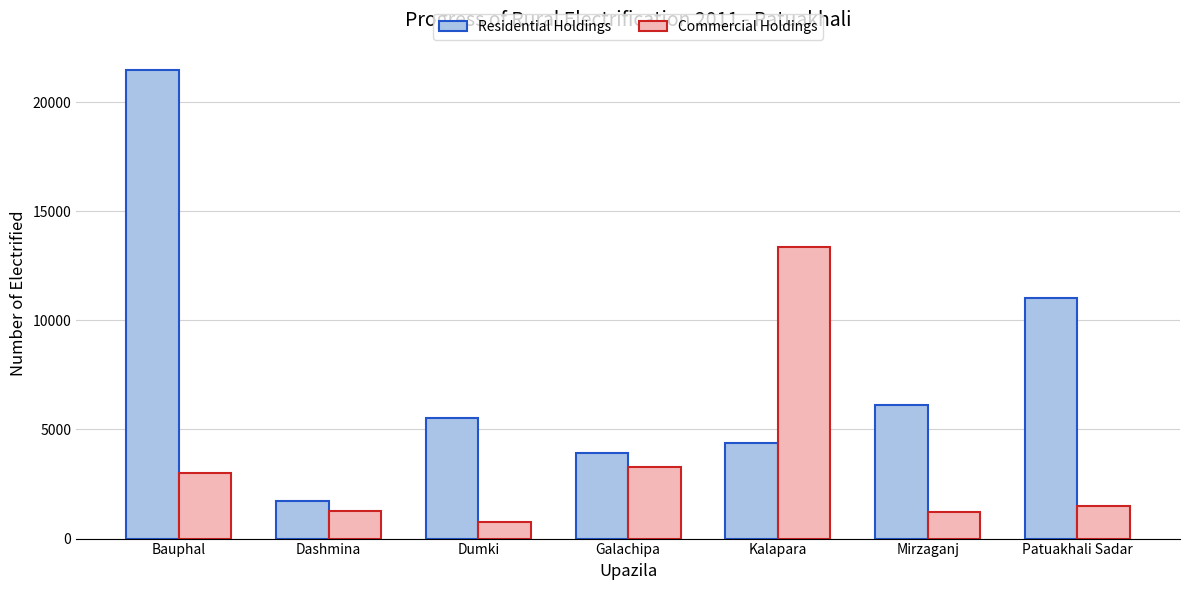

At how many categories does at least one series exceed 10851?

3